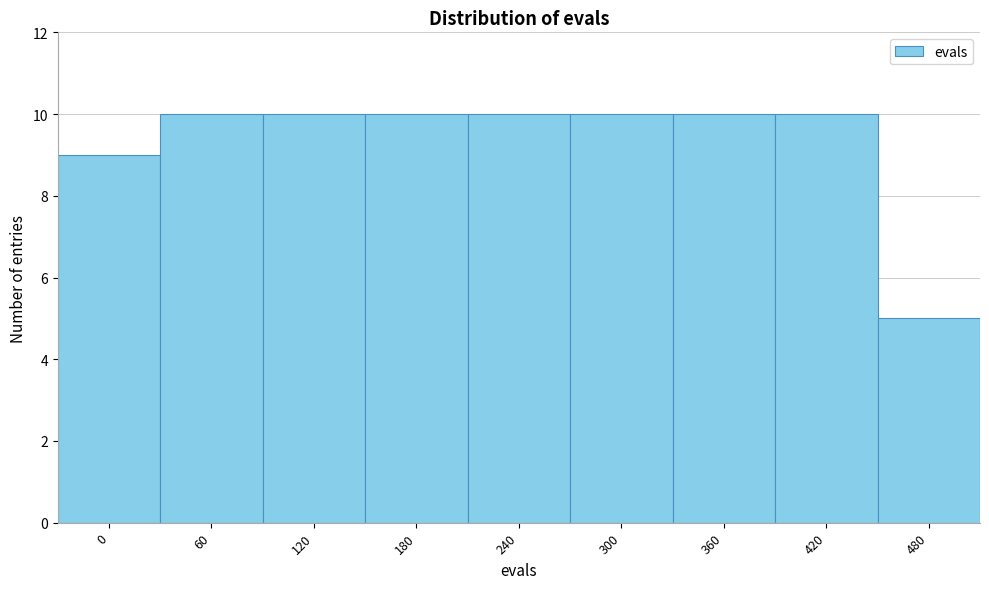

Reading right to left, what are all the values shown in this chart?

5	10	10	10	10	10	10	10	9